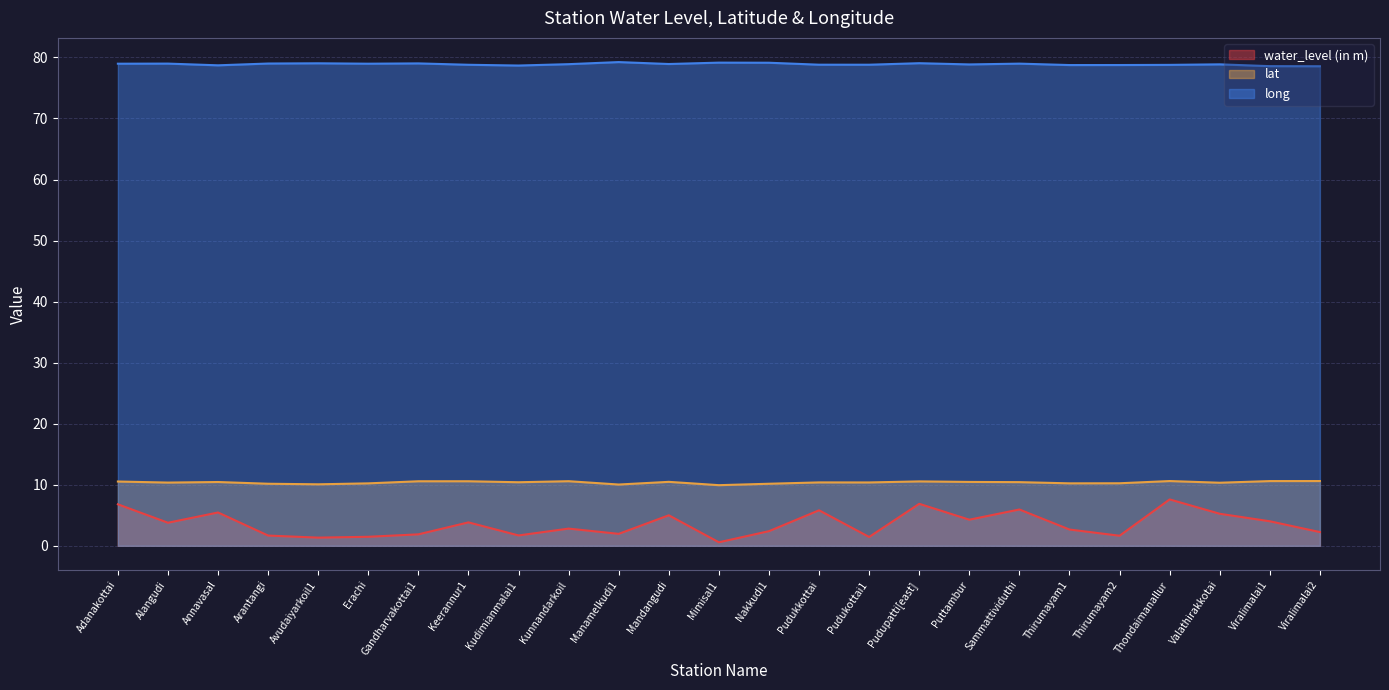

Reading left to right, transcribe all the data shown in this chart.

water_level (in m): 6.8	3.8	5.5	1.7	1.3	1.5	1.9	3.8	1.7	2.8	2.0	5.0	0.6	2.4	5.8	1.4	6.9	4.3	6.0	2.7	1.6	7.6	5.2	4.0	2.2
lat: 10.5	10.4	10.4	10.2	10.1	10.2	10.6	10.6	10.4	10.6	10.0	10.5	9.9	10.2	10.4	10.4	10.6	10.5	10.4	10.2	10.2	10.6	10.3	10.6	10.6
long: 79.0	79.0	78.7	79.0	79.0	79.0	79.0	78.8	78.7	78.9	79.2	78.9	79.1	79.1	78.8	78.8	79.0	78.8	79.0	78.7	78.8	78.8	78.9	78.6	78.5